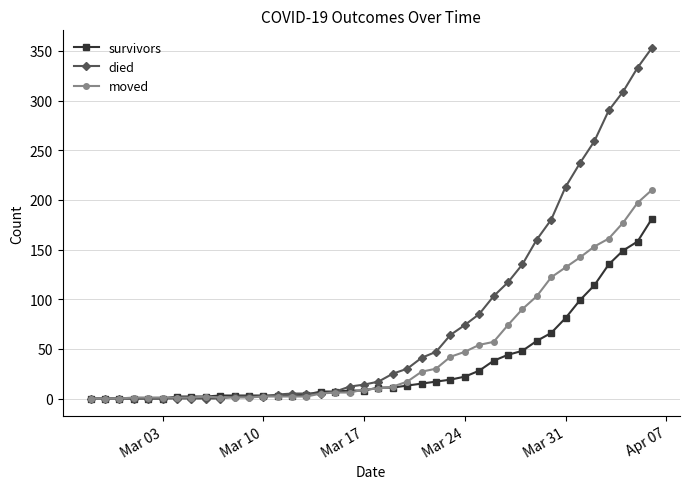

Which series has the largest range (max minus min)?

died